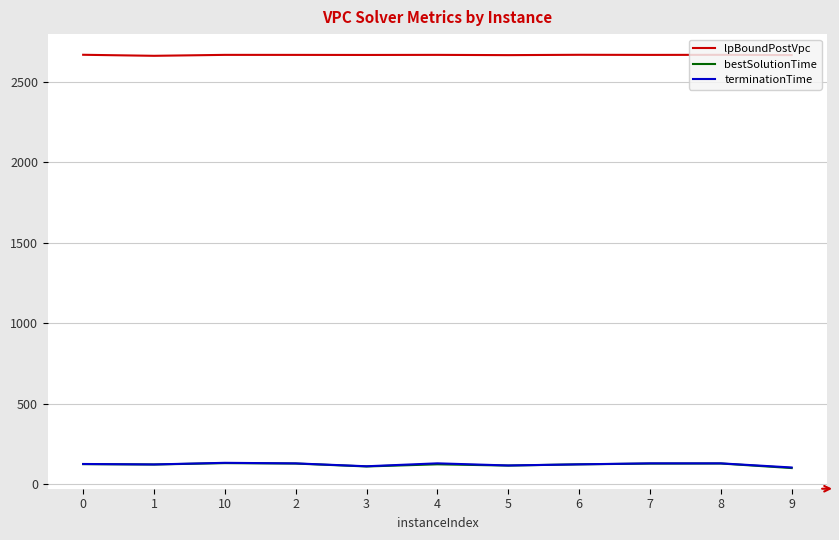

True or false: terminationTime and lpBoundPostVpc cross at least once.

False